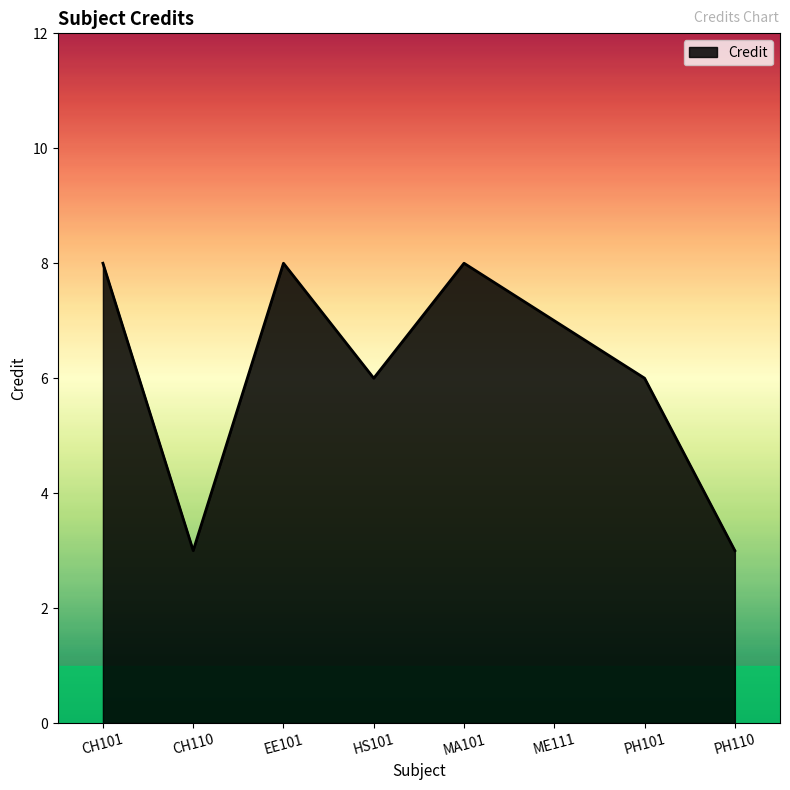

Reading right to left, what are all the values shown in this chart?

PH110=3	PH101=6	ME111=7	MA101=8	HS101=6	EE101=8	CH110=3	CH101=8